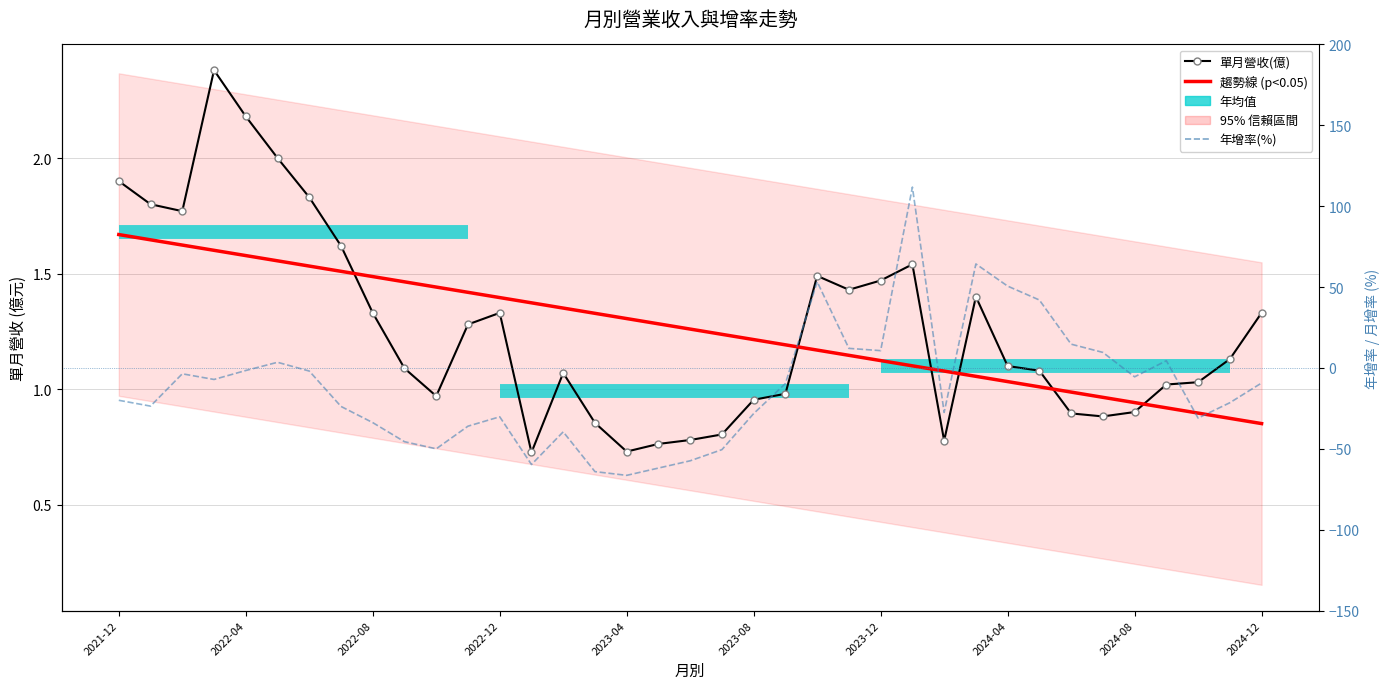

Reading left to right, what are all the values shown in this chart?

單月營收(億): 1.9	1.8	1.8	2.4	2.2	2.0	1.8	1.6	1.3	1.1	1.0	1.3	1.3	0.7	1.1	0.9	0.7	0.8	0.8	0.8	1.0	1.0	1.5	1.4	1.5	1.5	0.8	1.4	1.1	1.1	0.9	0.9	0.9	1.0	1.0	1.1	1.3
趨勢線: 1.7	1.6	1.6	1.6	1.6	1.6	1.5	1.5	1.5	1.5	1.4	1.4	1.4	1.4	1.4	1.3	1.3	1.3	1.3	1.2	1.2	1.2	1.2	1.1	1.1	1.1	1.1	1.1	1.0	1.0	1.0	1.0	0.9	0.9	0.9	0.9	0.9
年增率(%): -20.0	-23.6	-3.6	-7.1	-1.6	3.5	-1.9	-23.8	-33.8	-45.6	-50.0	-36.0	-30.2	-59.7	-39.5	-64.1	-66.4	-61.9	-57.4	-50.5	-28.2	-9.7	53.3	12.1	10.7	111.8	-27.5	64.3	50.6	42.0	14.7	9.6	-5.5	4.5	-31.0	-21.5	-9.3